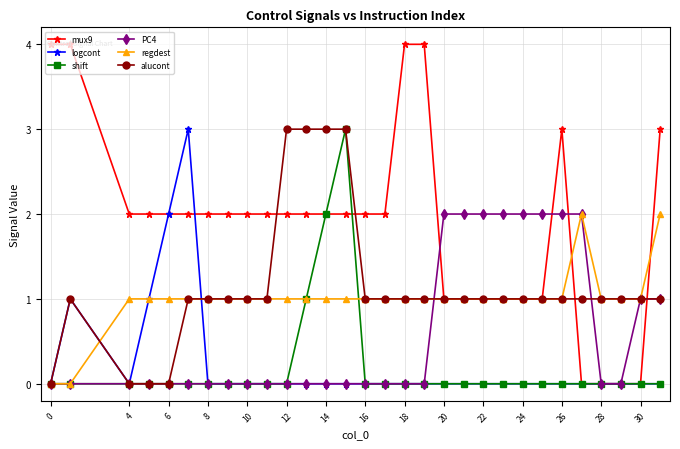

True or false: alucont has more than 0 interior local peaks.

True